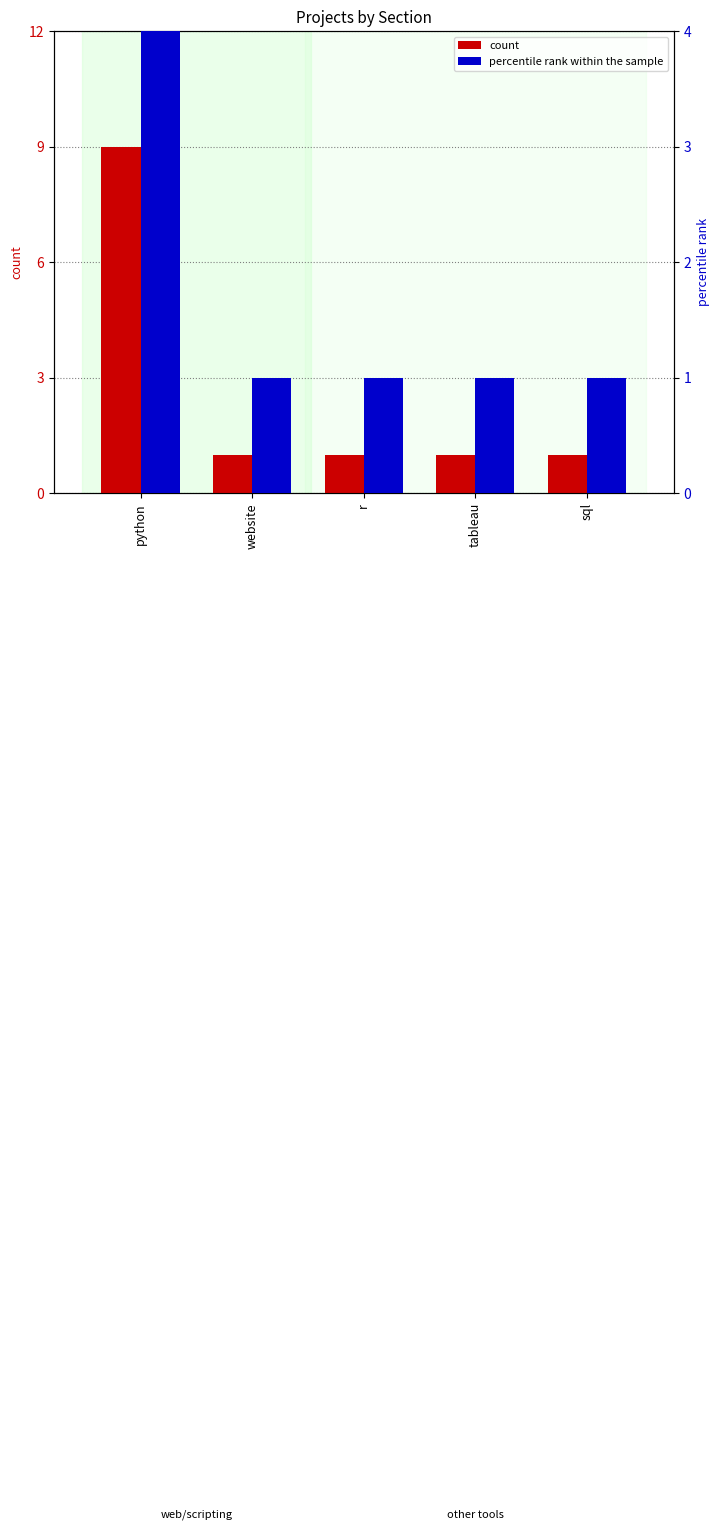

The percentile rank within the sample series shows 1 at r. True or false?

True